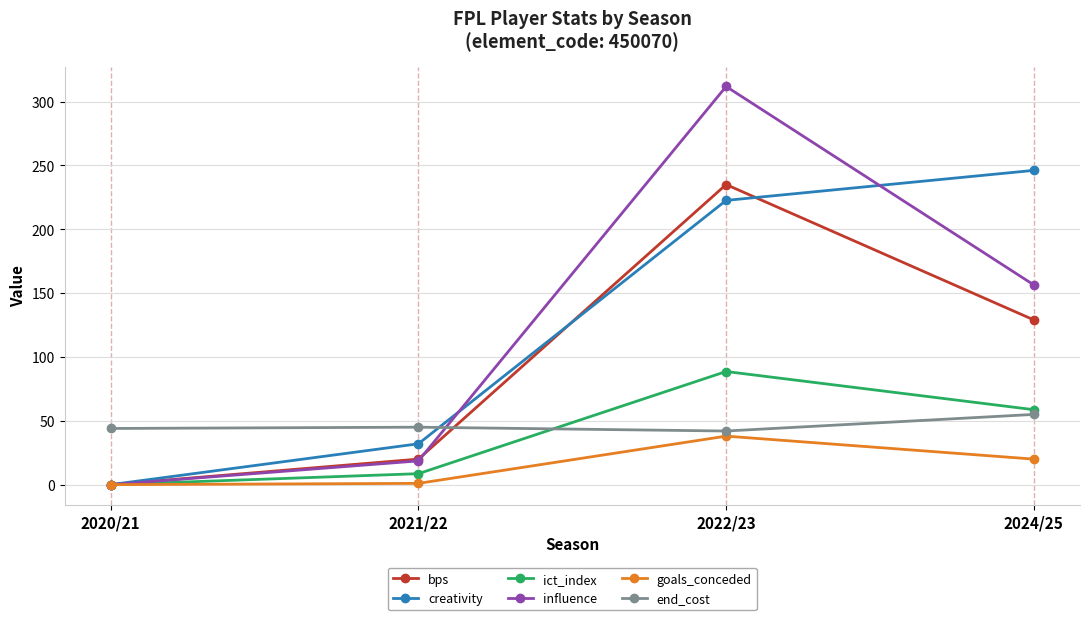

Is the value of goals_conceded at 2021/22 greater than the value of end_cost at 2024/25?

No